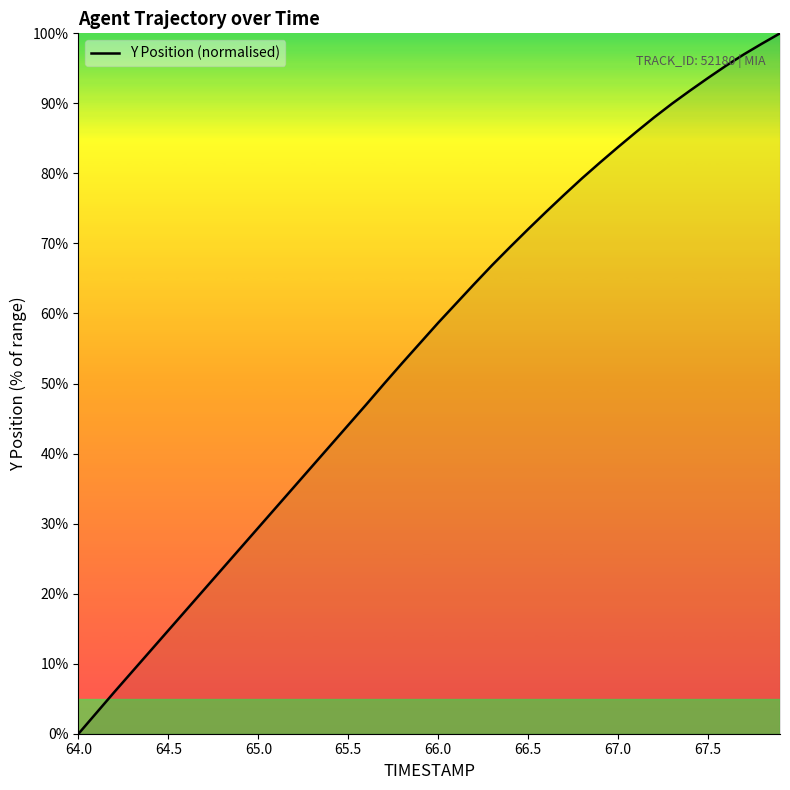

What is the maximum value shown in the chart?

100.0